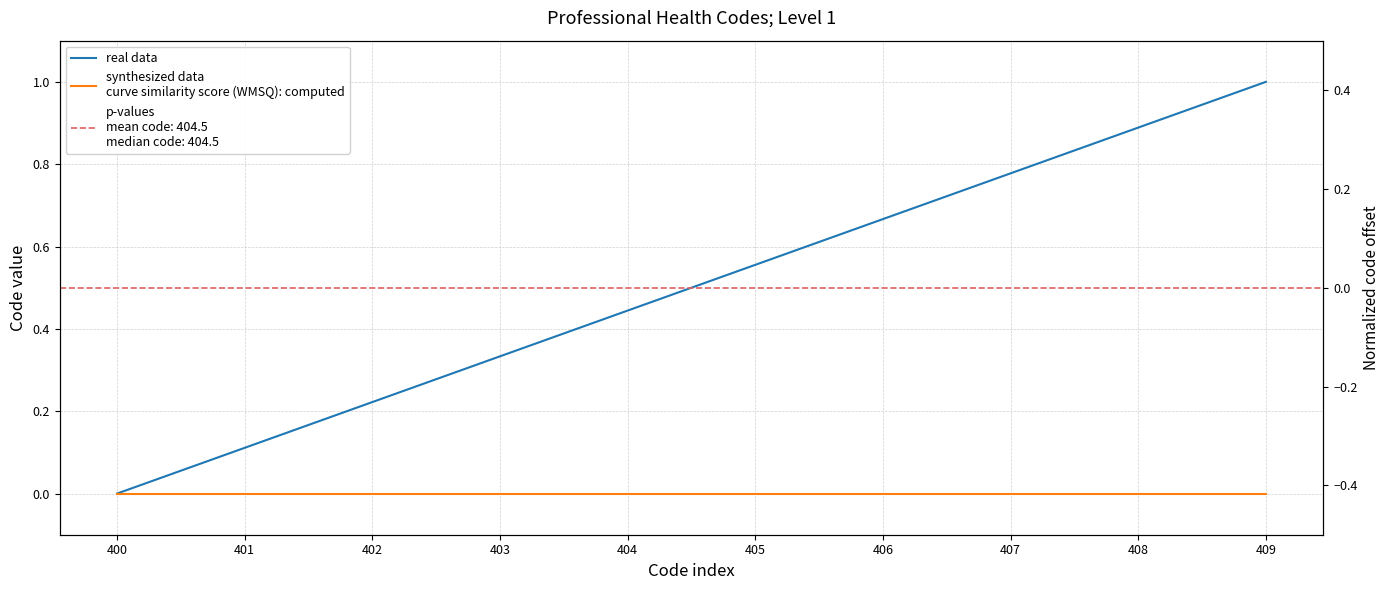

Reading left to right, list all the values displayed in this chart.

real data: 0.0	0.1	0.2	0.3	0.4	0.6	0.7	0.8	0.9	1.0
synthesized data
curve similarity score (WMSQ): computed: 0.0	0.0	0.0	0.0	0.0	0.0	0.0	0.0	0.0	0.0